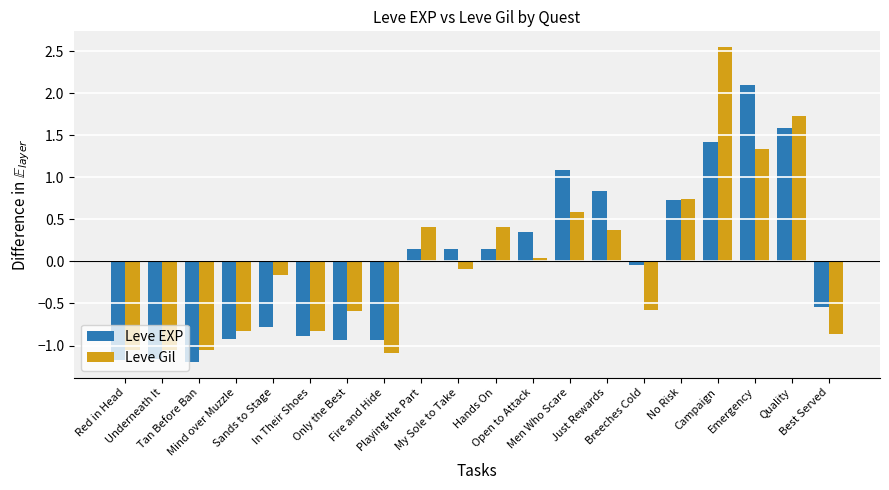

What is the difference between the second highest and minimum values in the Leve Gil series?

2.8